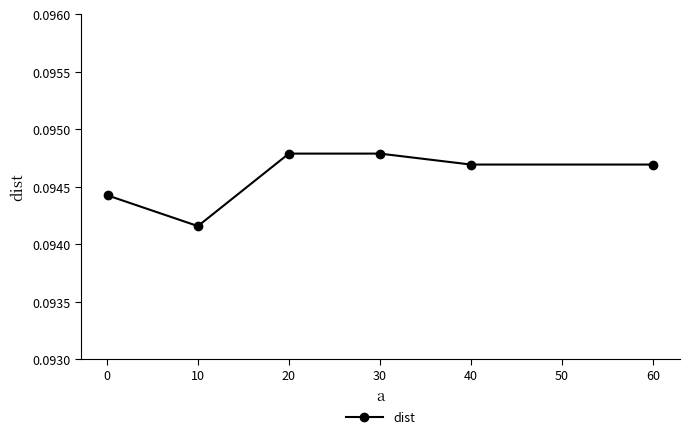

What is the sum of all values?

0.6